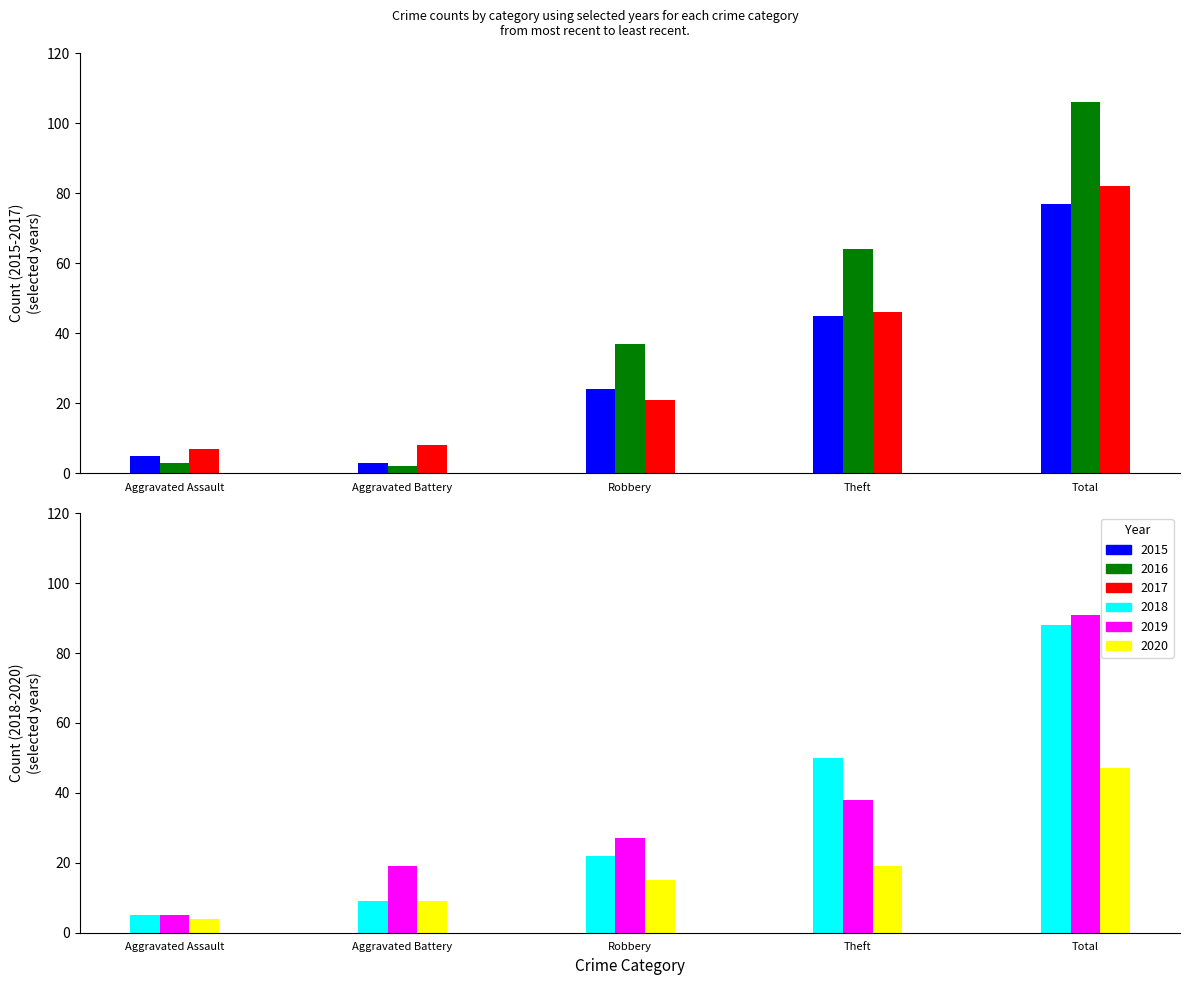

What is the minimum value shown in the chart?

2